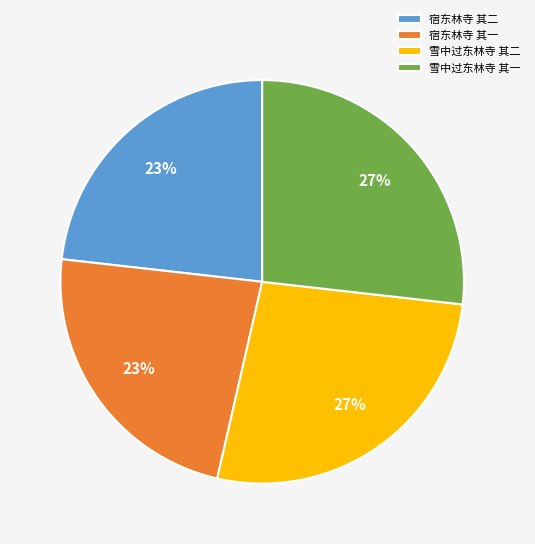

To the nearest percent, what percentage of the pie is 雪中过东林寺 其二?

27%